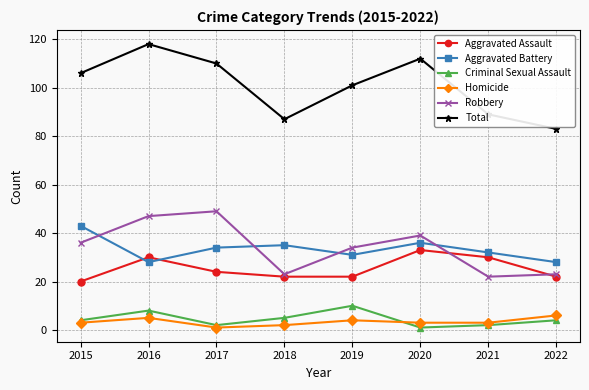

How many data points does each series have?

8